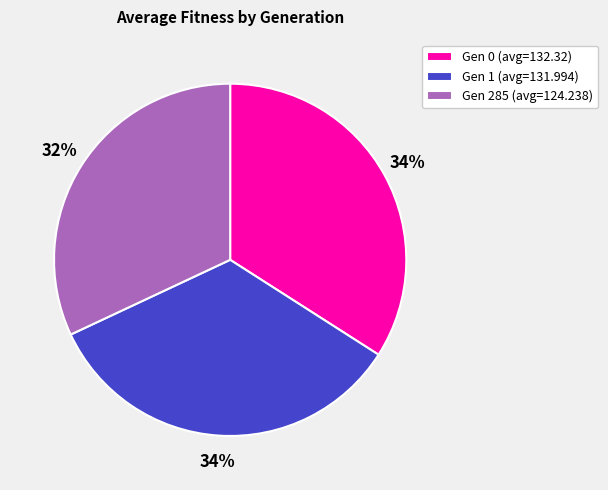

Is Gen 285 (avg=124.238) the majority of the pie?

No